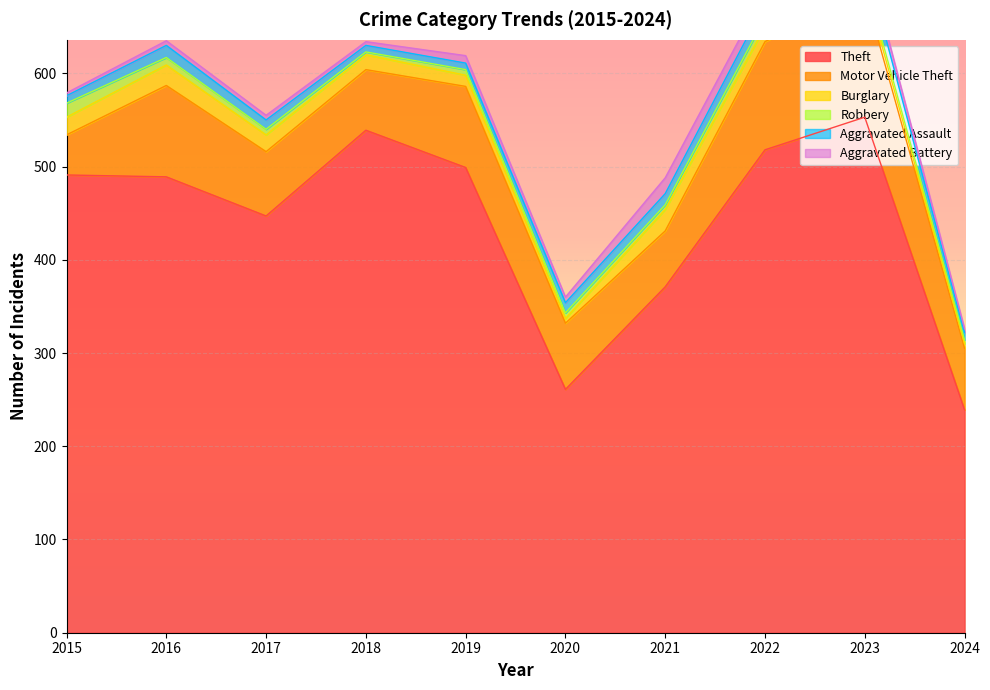

Is the value of Theft at 2016 greater than the value of Burglary at 2020?

Yes